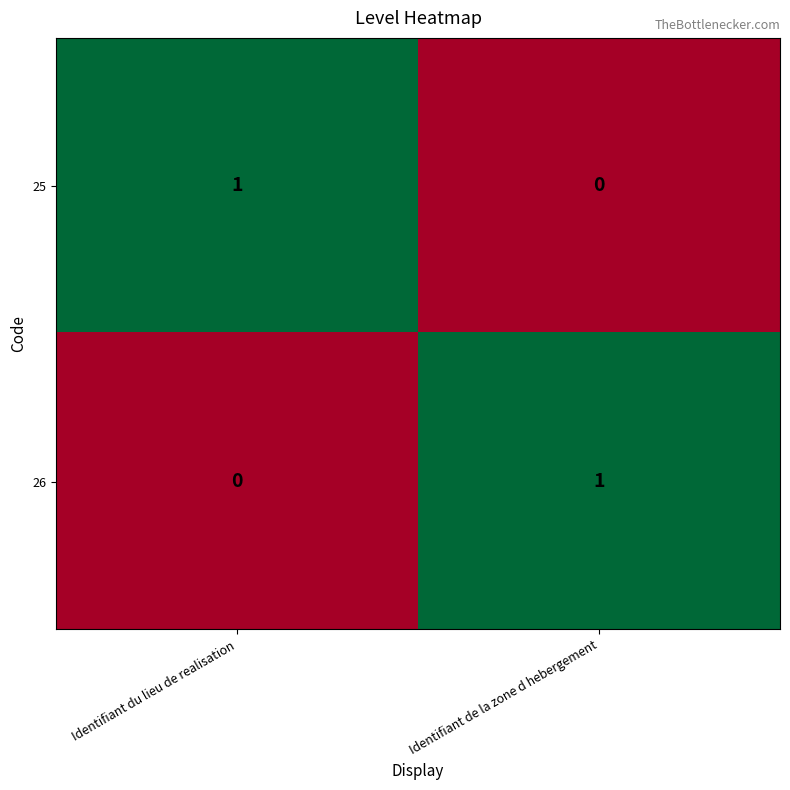

The value of 25 at Identifiant de la zone d hebergement is 0. True or false?

True